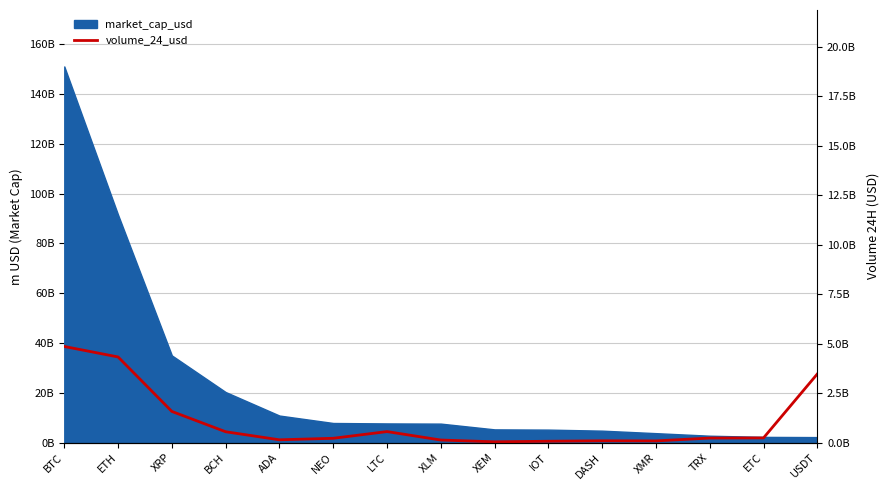

What is the minimum value shown in the chart?

40104151